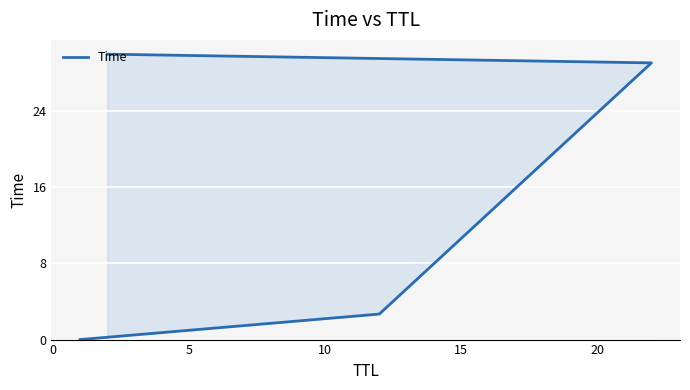

Reading left to right, list all the values displayed in this chart.

0.0	2.7	29.1	30.0